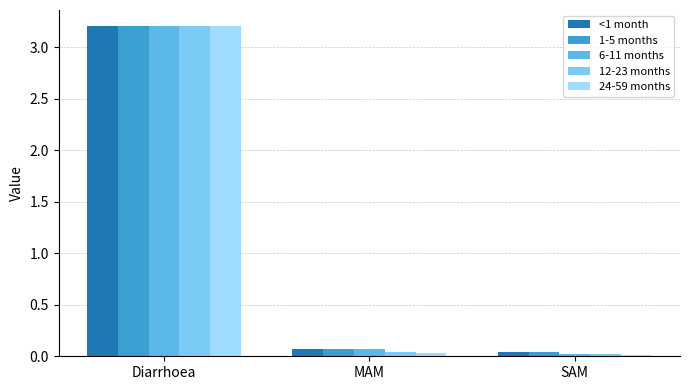

How many series are shown in this chart?

5